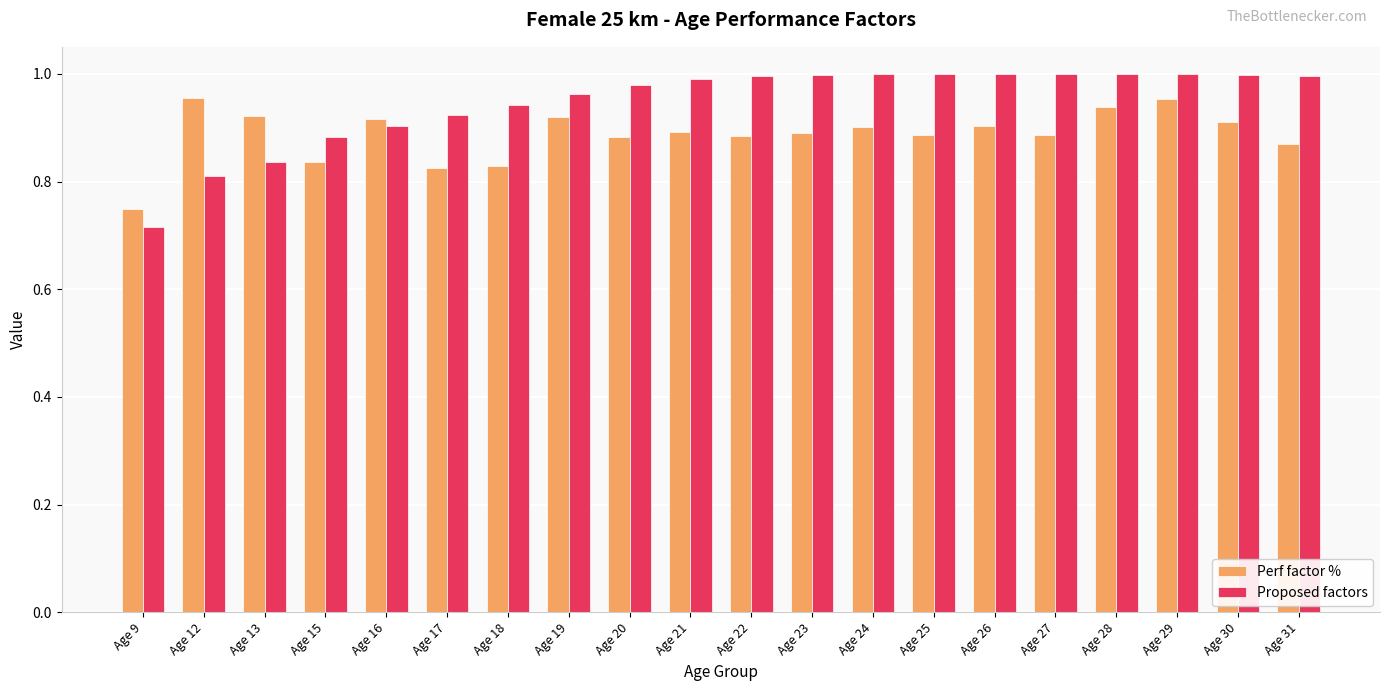

True or false: Proposed factors has a value of 1.0 at Age 21.

True